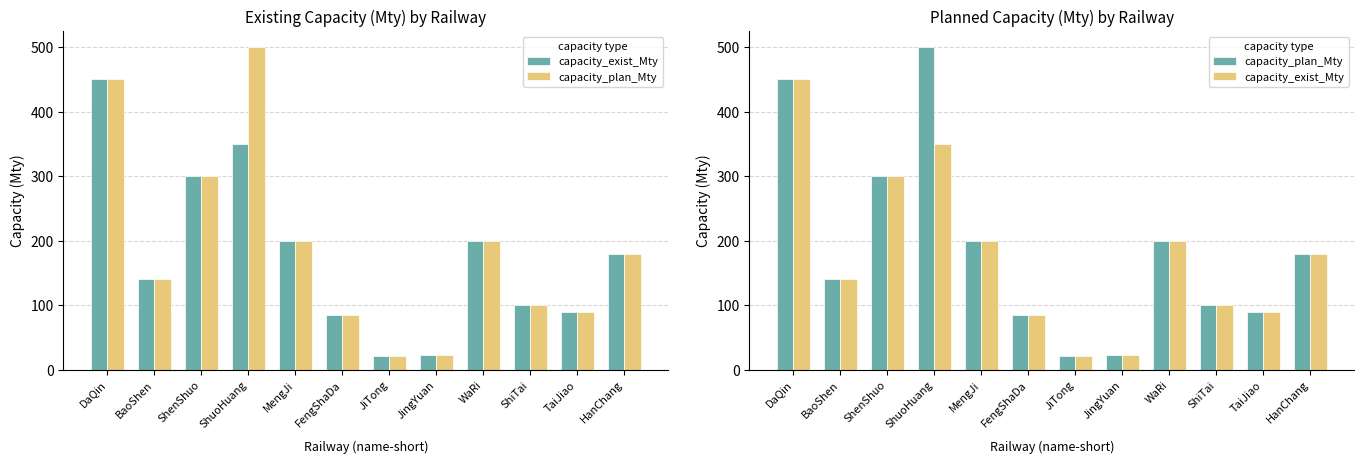

Where is capacity_exist_Mty nearest to the value 236?

MengJi